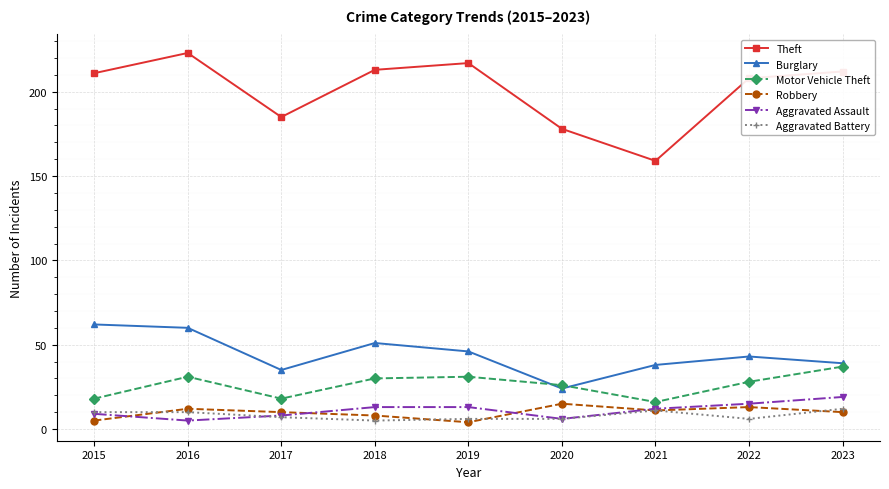

In Burglary, how many points are higher than both neighbors (excluding endpoints)?

2